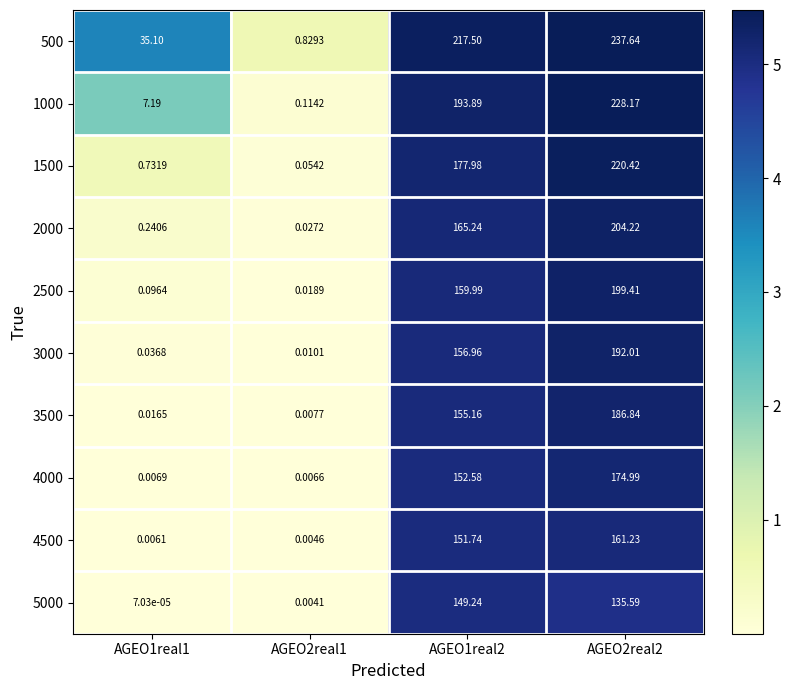

At AGEO2real2, list the series in order from largest to smallest.

500, 1000, 1500, 2000, 2500, 3000, 3500, 4000, 4500, 5000